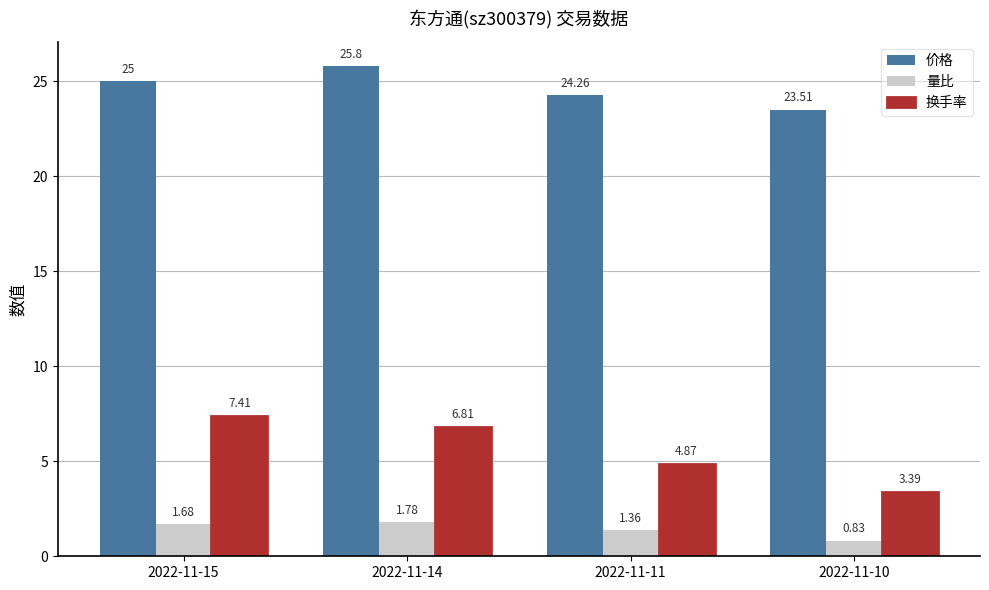

Rank the series by their average value, from lowest to highest.

量比, 换手率, 价格